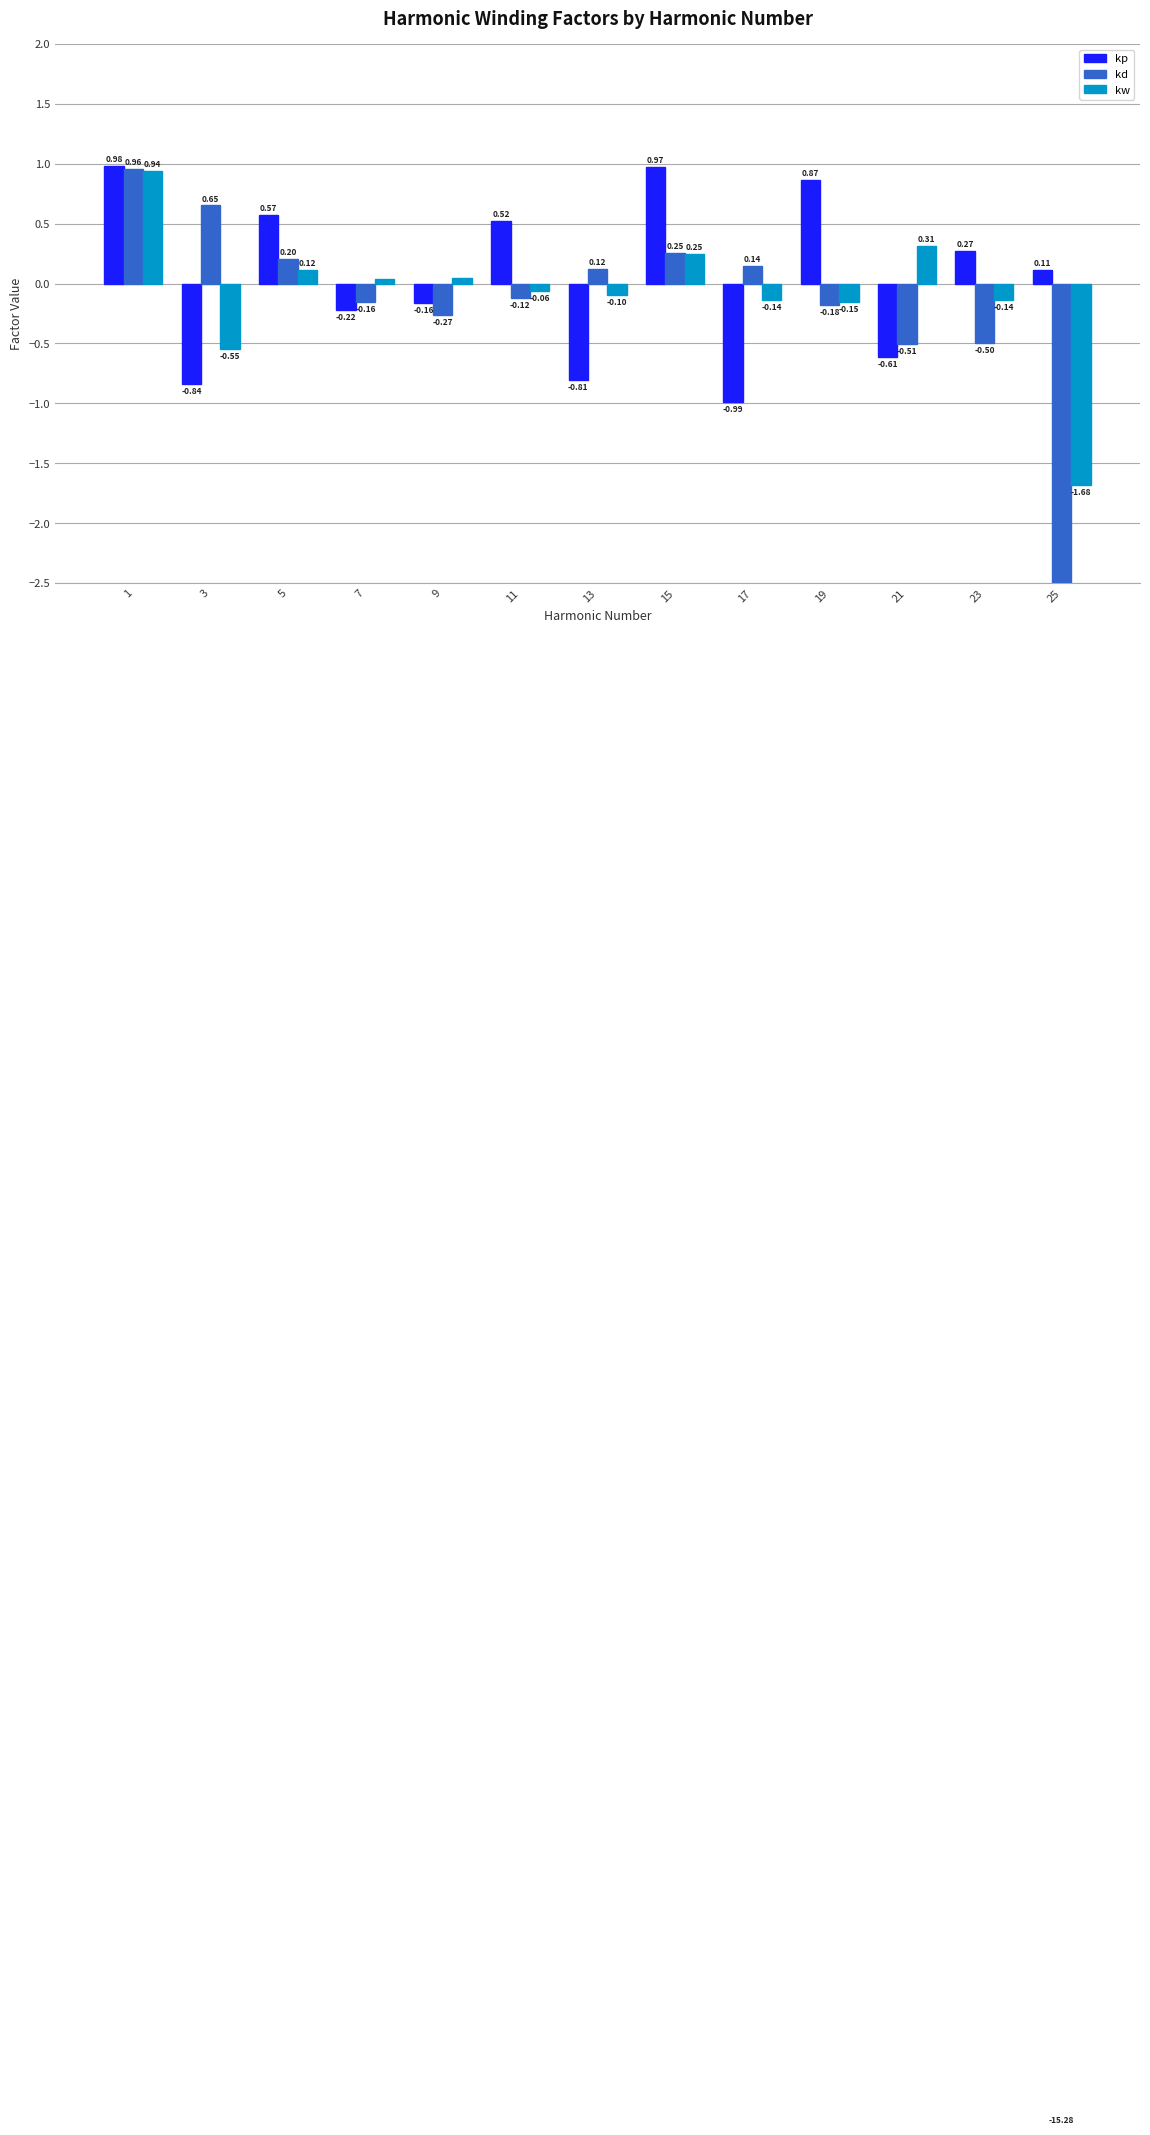

Read the kp value at 19.

0.9